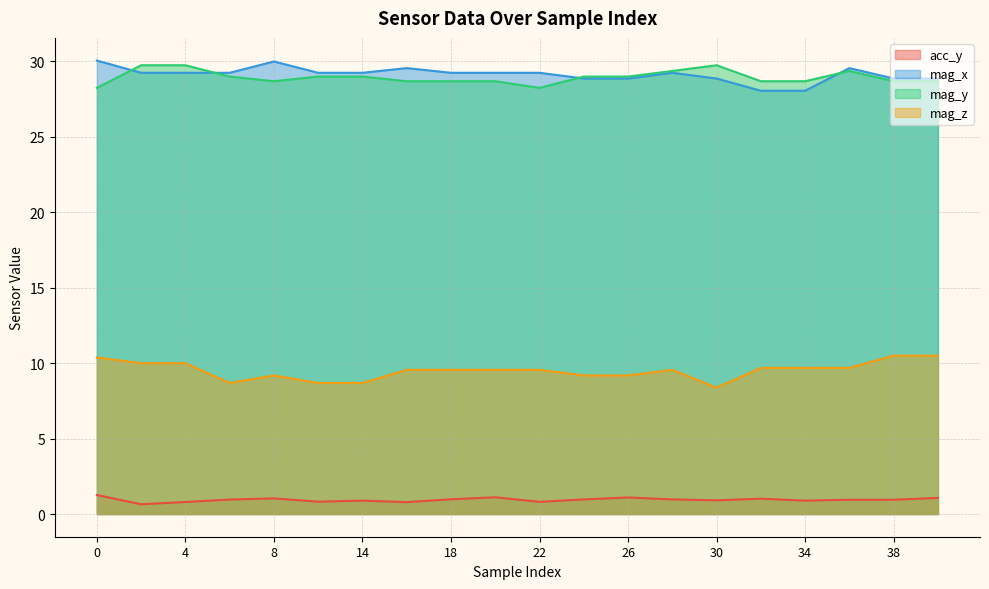

What is the lowest value of the mag_x series?

28.1